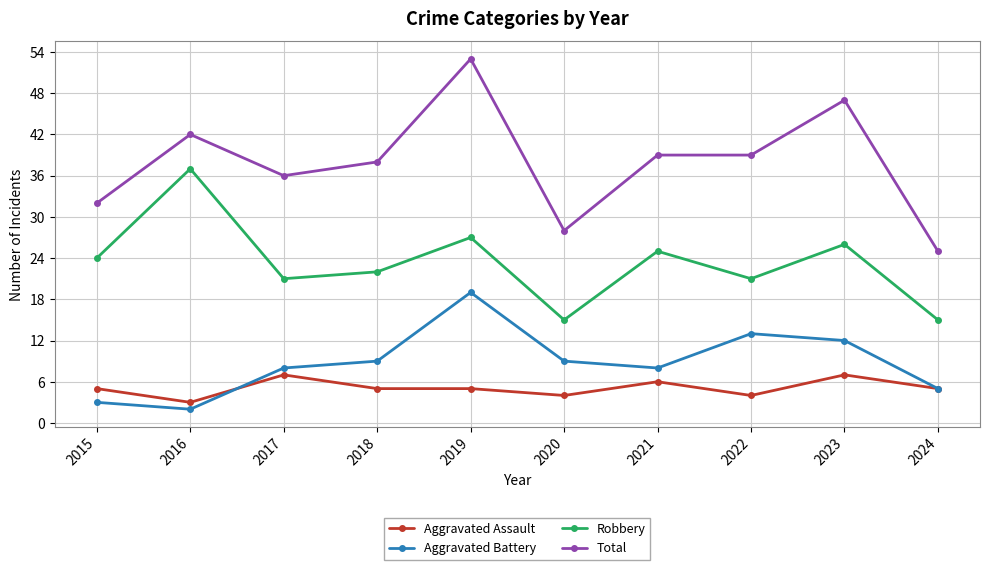

Does the chart display data point markers on the line(s)?

Yes